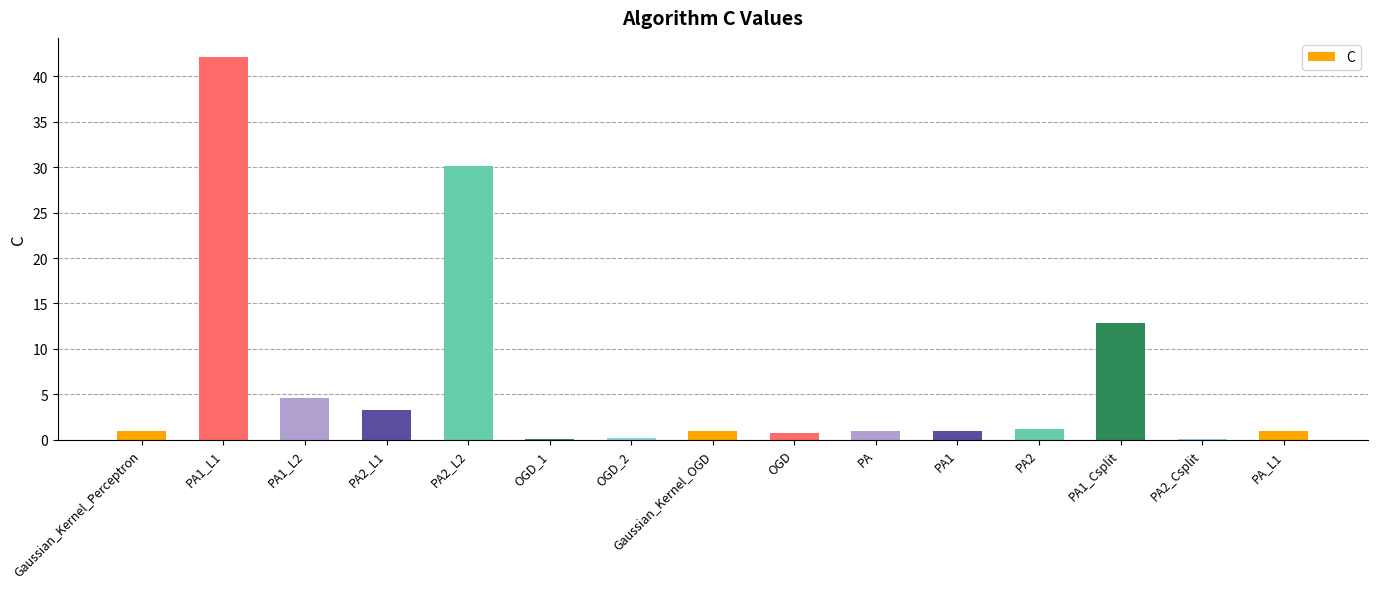

Between PA1 and PA1_Csplit, which is larger?

PA1_Csplit